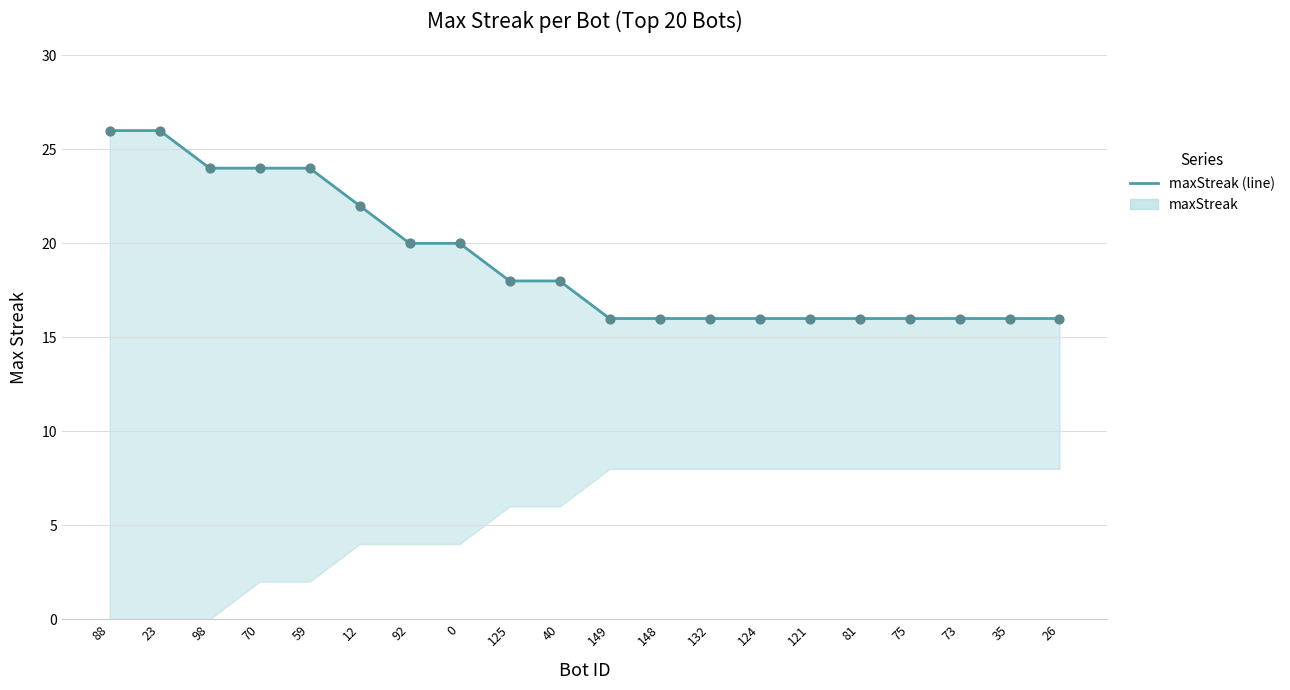

Approximately how many times larger is the value at 40 compared to 98?

0.8